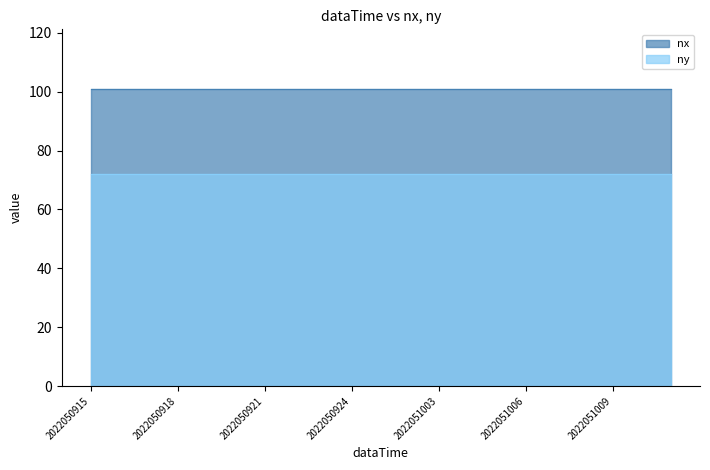

What is the value of the nx point at the 2nd from the left?

101